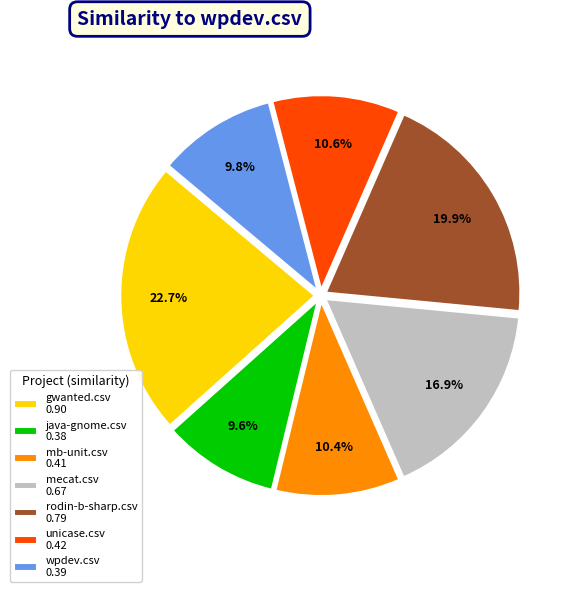

The gwanted.csv slice represents 13% of the pie. True or false?

False